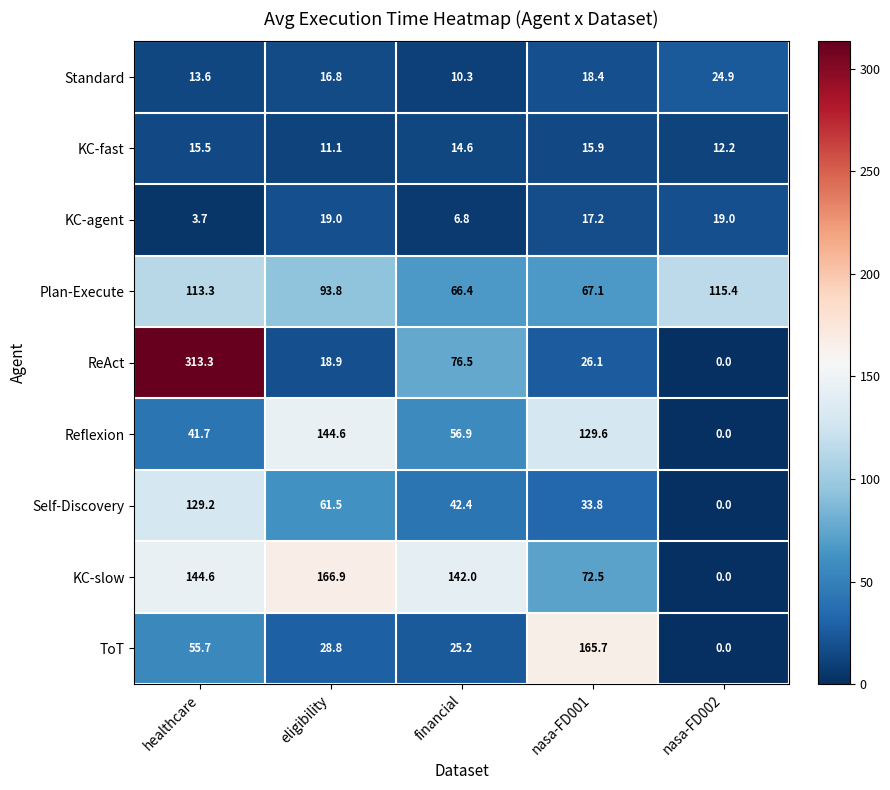

At which category does the chart reach its minimum across all series?

nasa-FD002